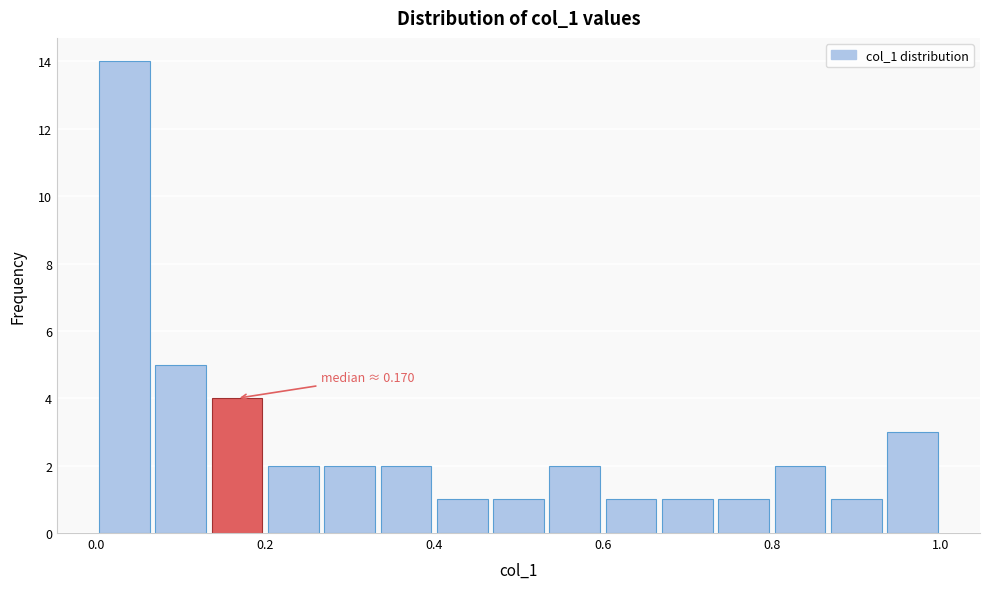

Around what value on the x-axis is the tallest bar? Give the approximate position of its centre, as read against the axis.

0.04